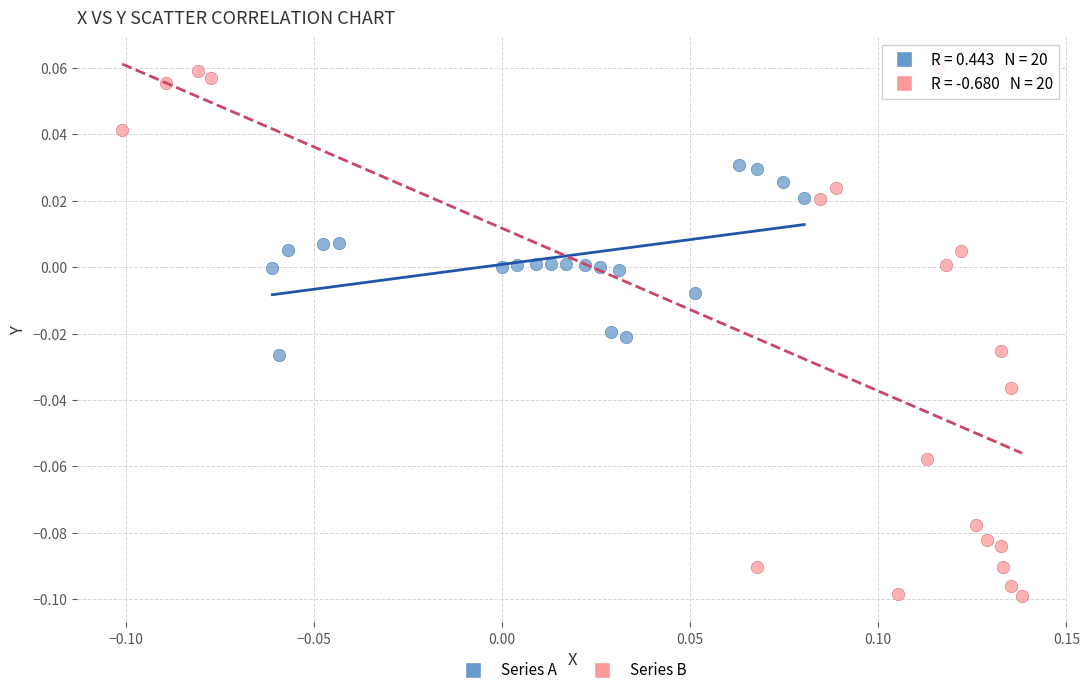

Which series contains the lowest Y value?

Series B